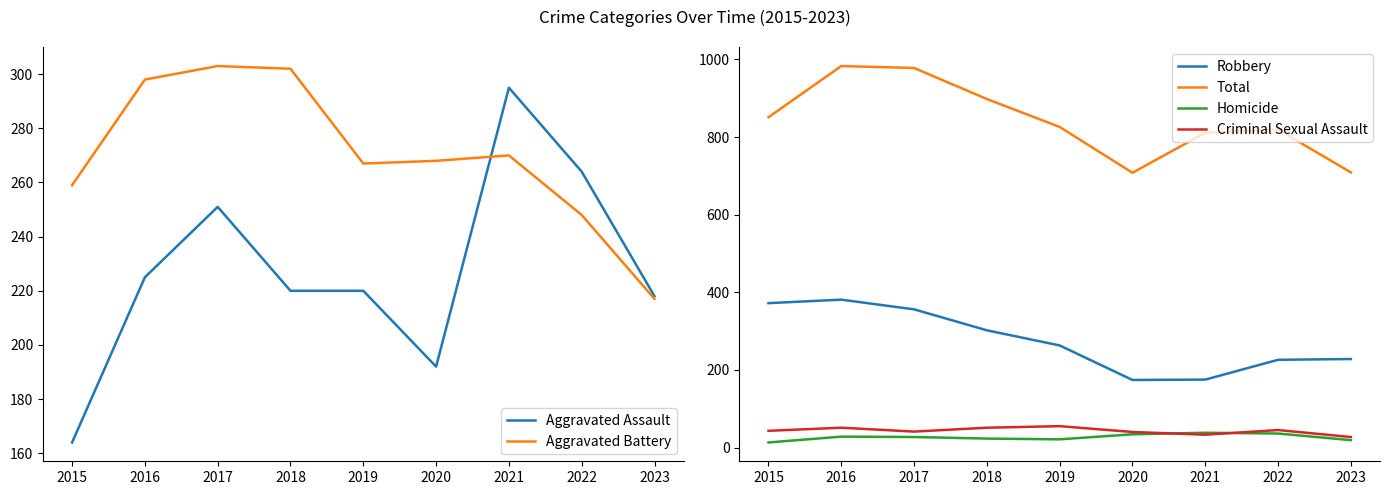

How many lines are shown in the chart?

6